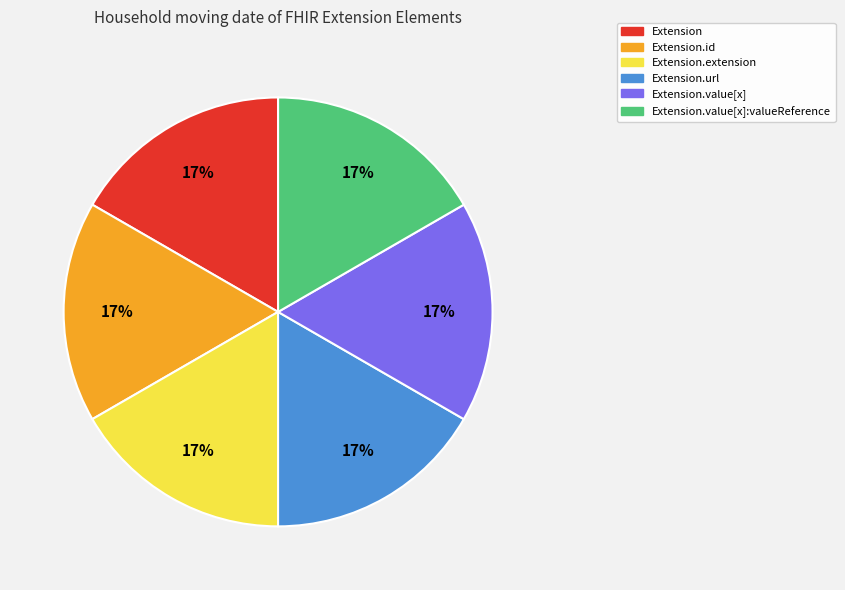

Does any single category account for the majority?

No